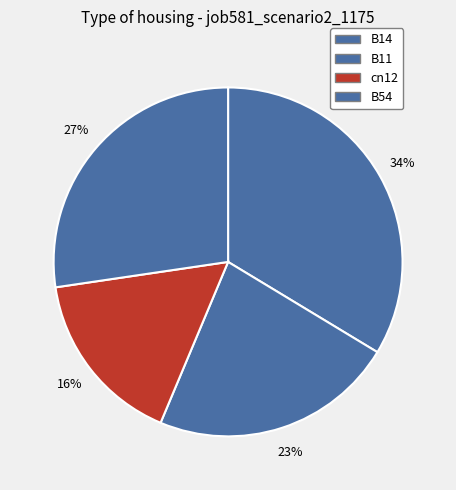

Is it true that B54 is 27% of the pie?

True